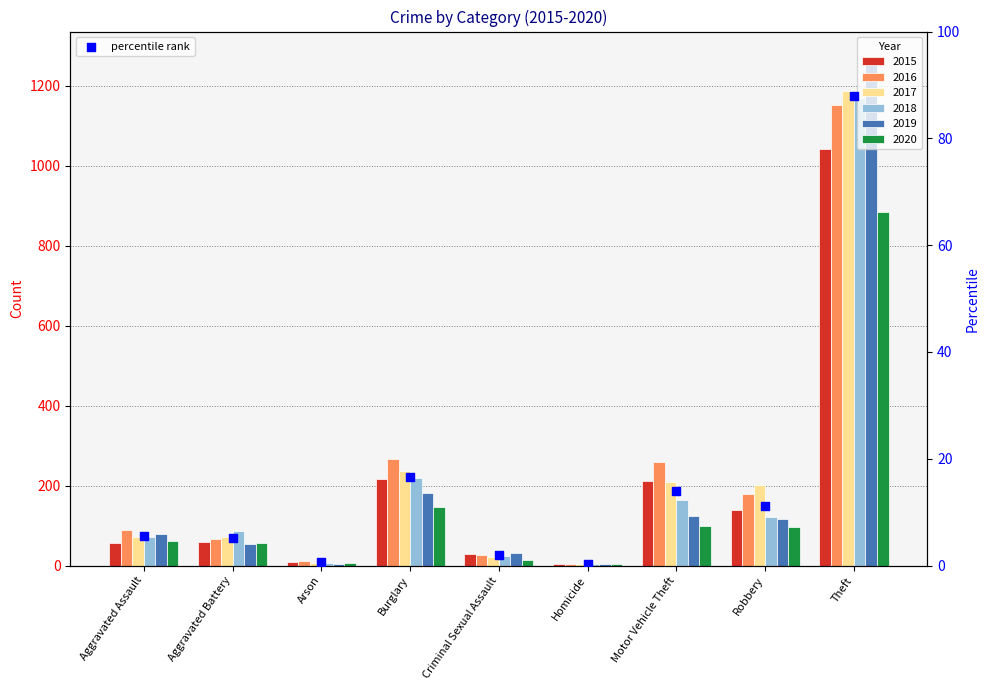

Is the value of 2020 at Motor Vehicle Theft greater than the value of 2018 at Robbery?

No